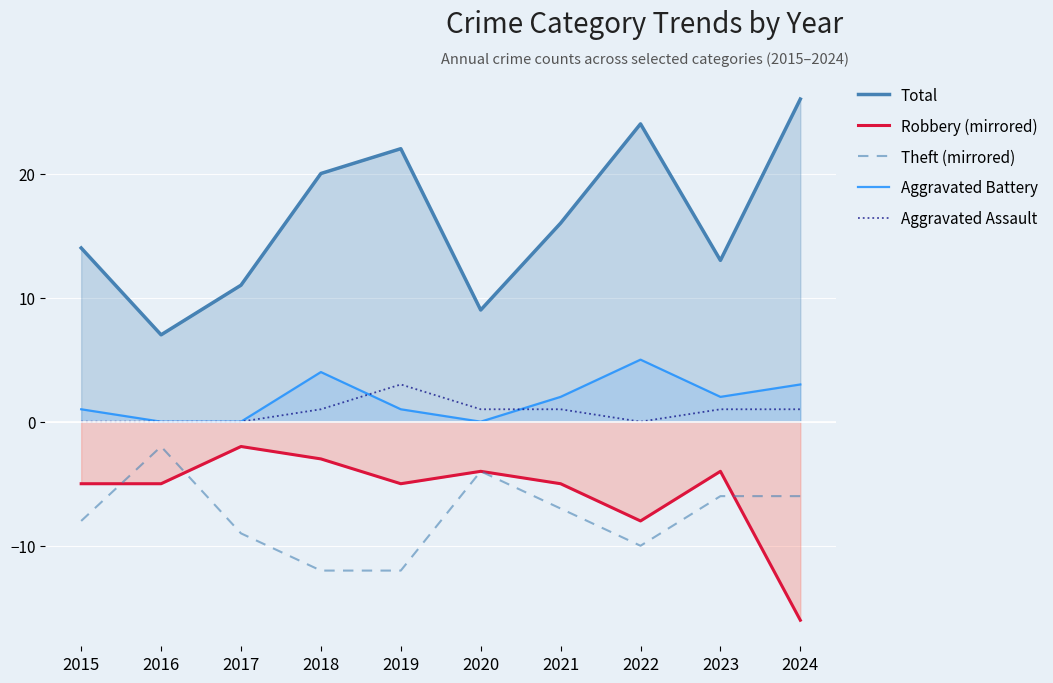

What is the difference between the maximum and minimum values in the Robbery (mirrored) series?

14